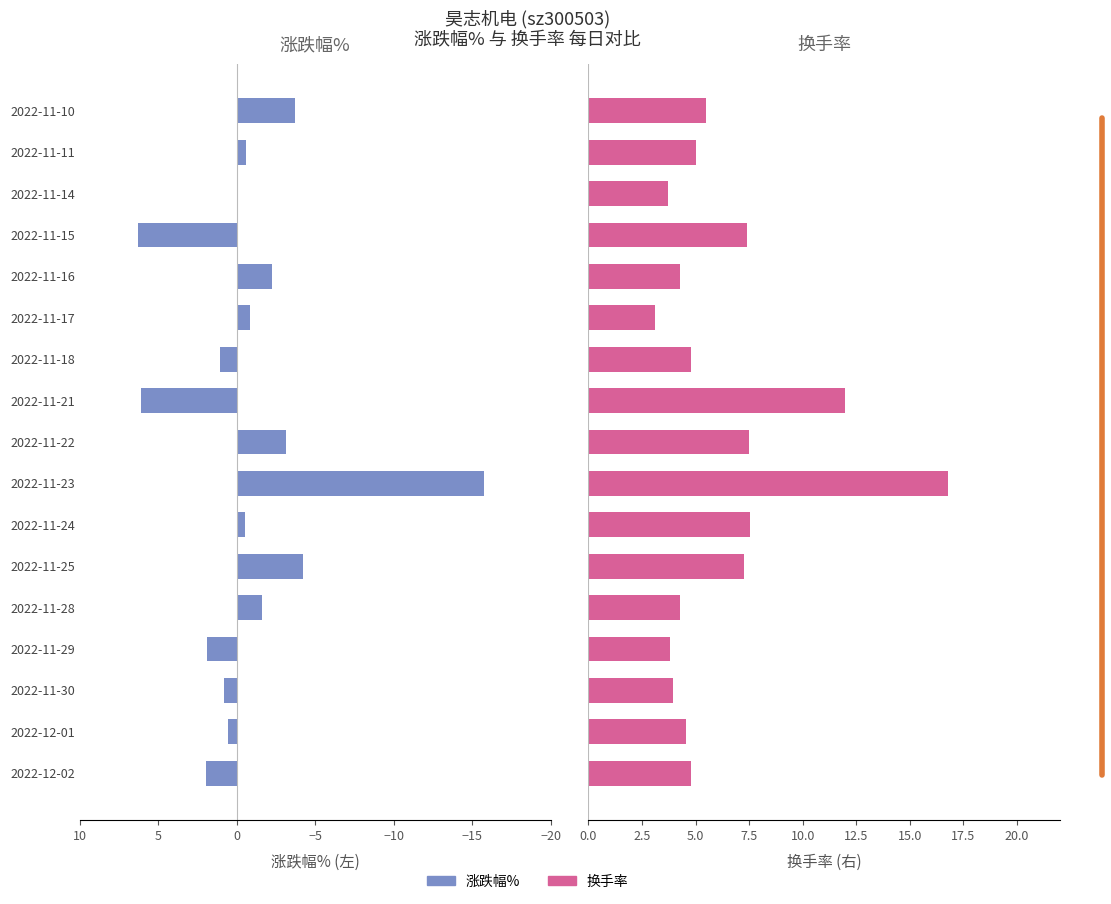

What is the greatest value displayed?

16.8